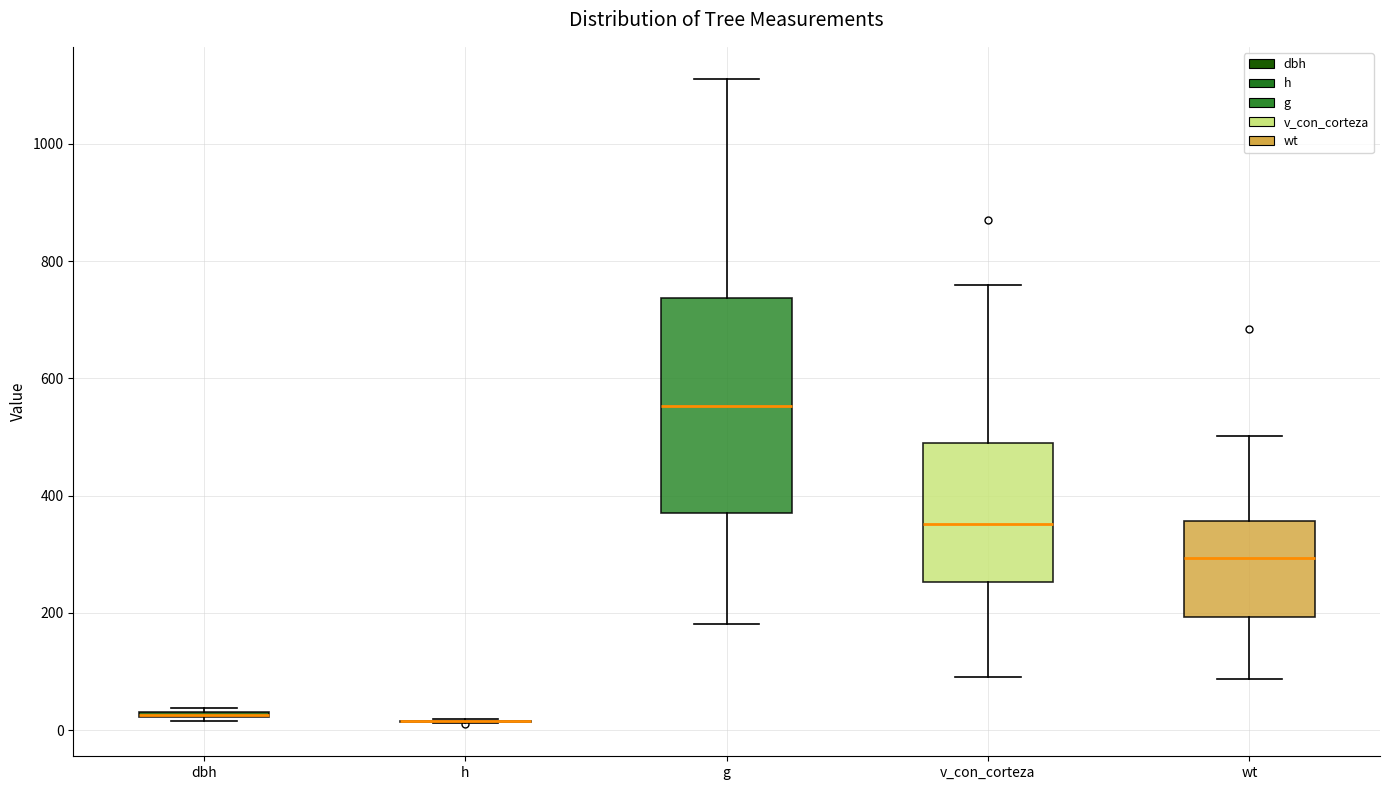

Which box is the tallest, from its lower edge to its upper edge?

g